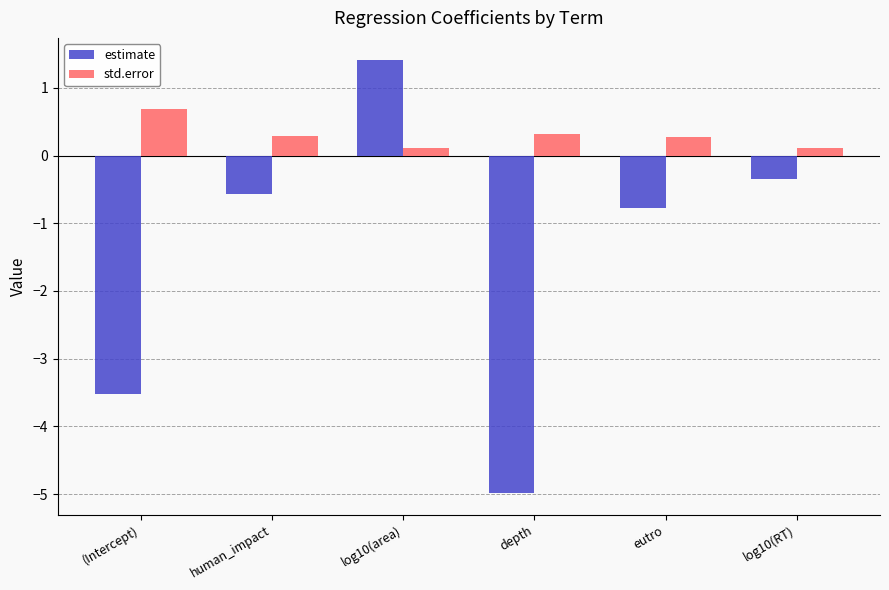

What is the minimum value shown in the chart?

-5.0